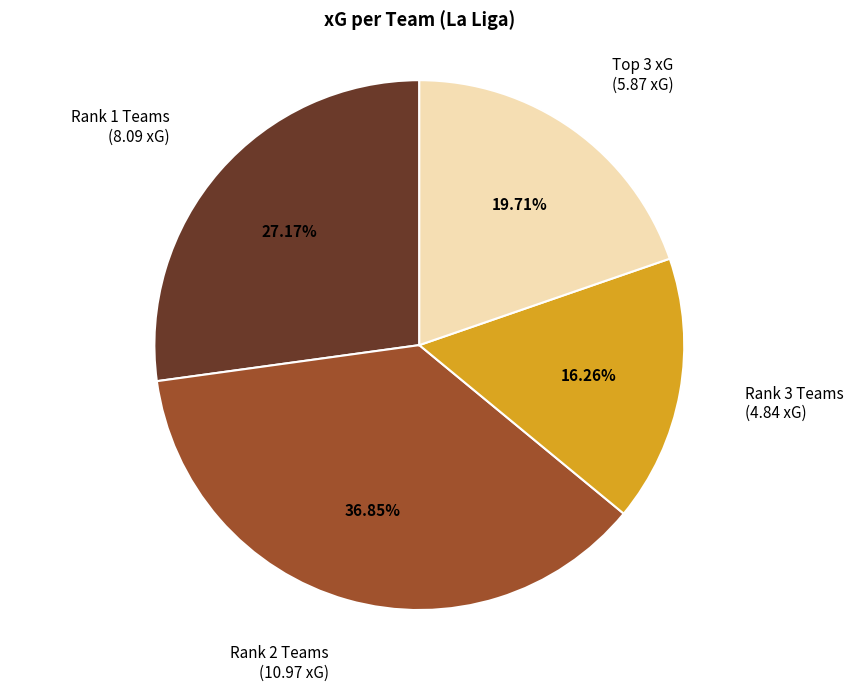

Count the number of slices in the pie.

4